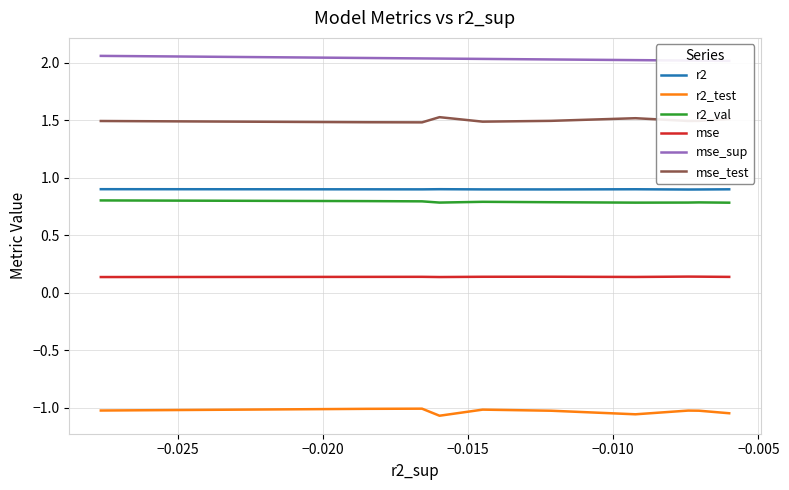

At how many categories does at least one series exceed 0?

10